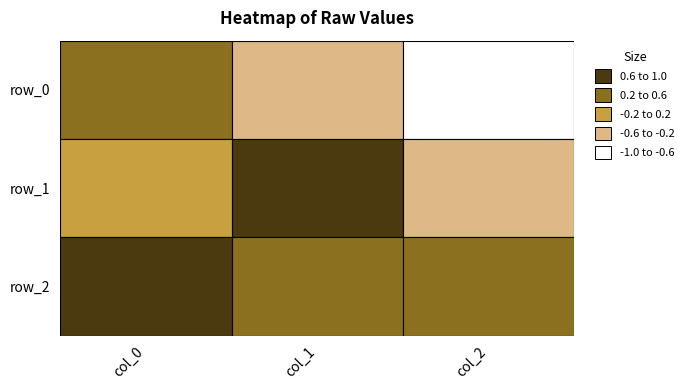

What is the smallest value displayed?

-0.9